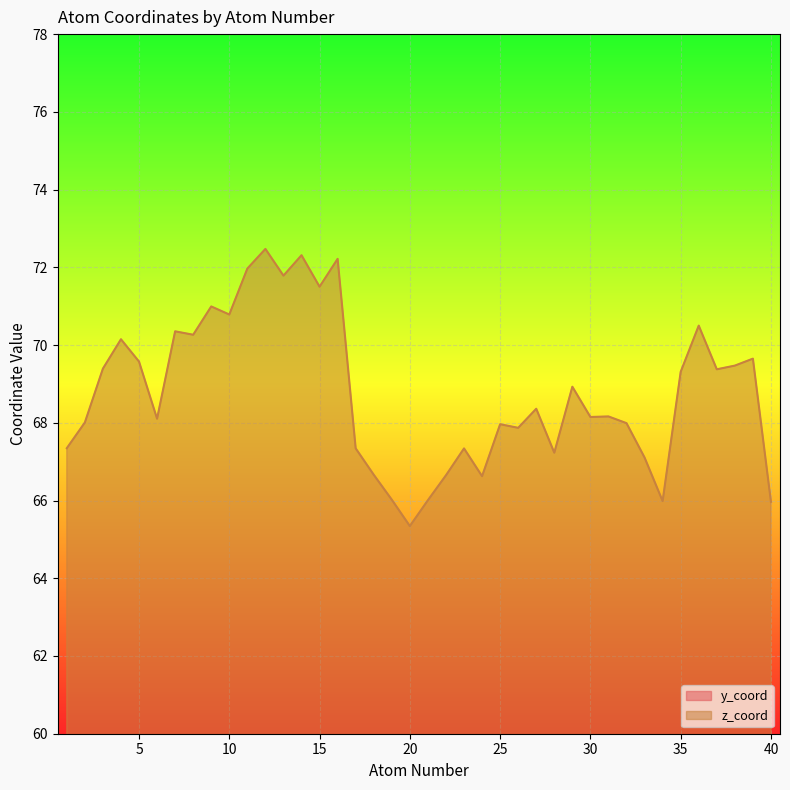

Reading left to right, list all the values displayed in this chart.

y_coord: 15.5	16.5	16.7	15.8	14.8	14.5	13.7	12.5	11.5	10.3	11.7	13.0	14.1	15.2	16.0	13.3	17.4	18.5	19.4	20.4	19.3	18.2	17.3	18.1	16.2	16.1	14.9	17.1	13.9	14.9	13.8	16.2	17.1	19.1	16.9	16.1	17.7	18.3	19.4	15.4
z_coord: 67.3	68.0	69.4	70.1	69.6	68.1	70.4	70.3	71.0	70.8	72.0	72.5	71.8	72.3	71.5	72.2	67.3	66.7	66.0	65.3	66.0	66.6	67.3	66.6	68.0	67.9	68.4	67.2	68.9	68.1	68.2	68.0	67.1	66.0	69.3	70.5	69.4	69.5	69.7	66.0